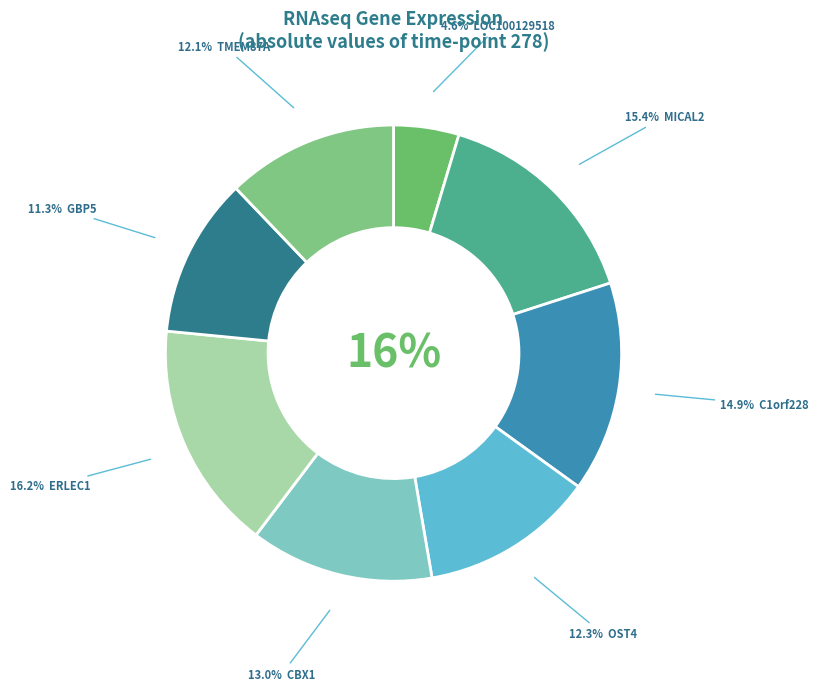

Rank the categories by value from lowest to highest.

LOC100129518, GBP5, TMEM87A, OST4, CBX1, C1orf228, MICAL2, ERLEC1